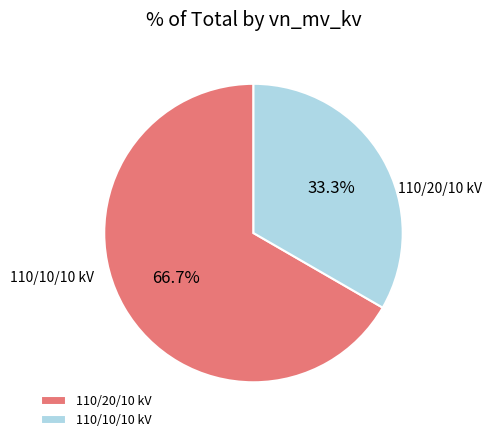

Rank the categories by value from highest to lowest.

110/20/10 kV, 110/10/10 kV